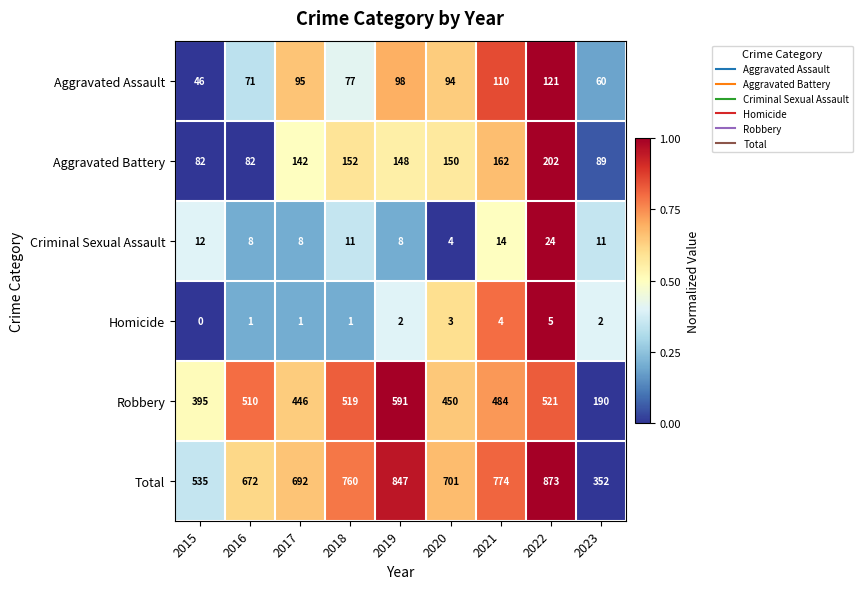

Which series changed the most between 2017 and 2023?

Total